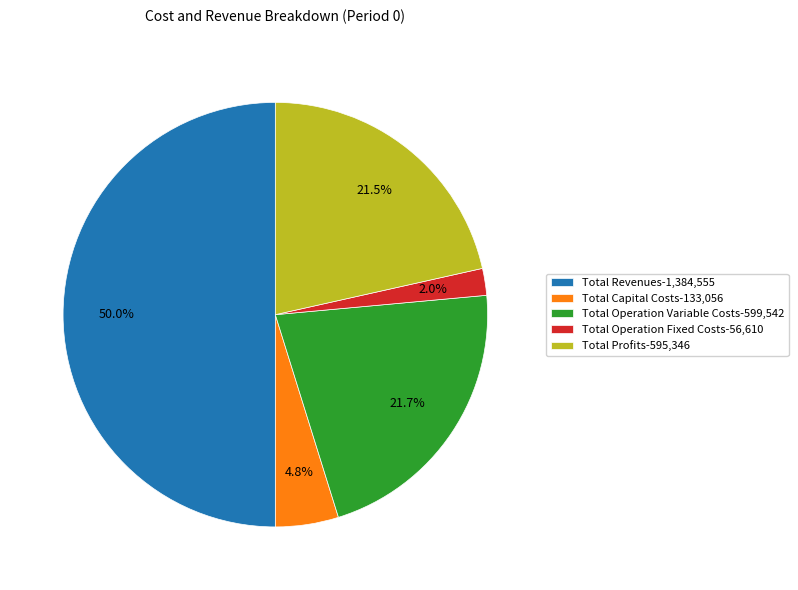

What is the total percentage of Total Operation Variable Costs and Total Revenues?

71.7%